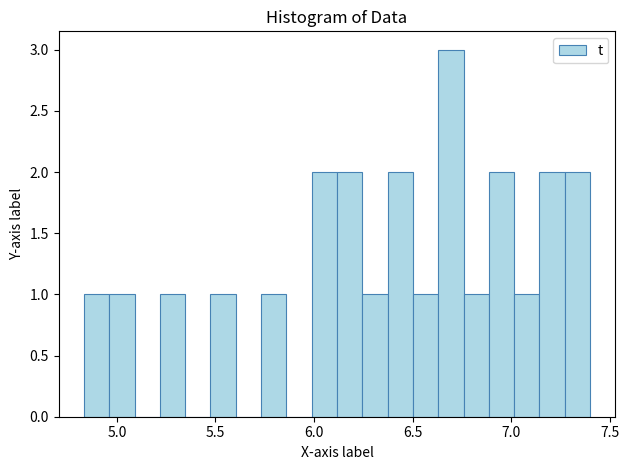

Around what value on the x-axis is the tallest bar? Give the approximate position of its centre, as read against the axis.

6.70